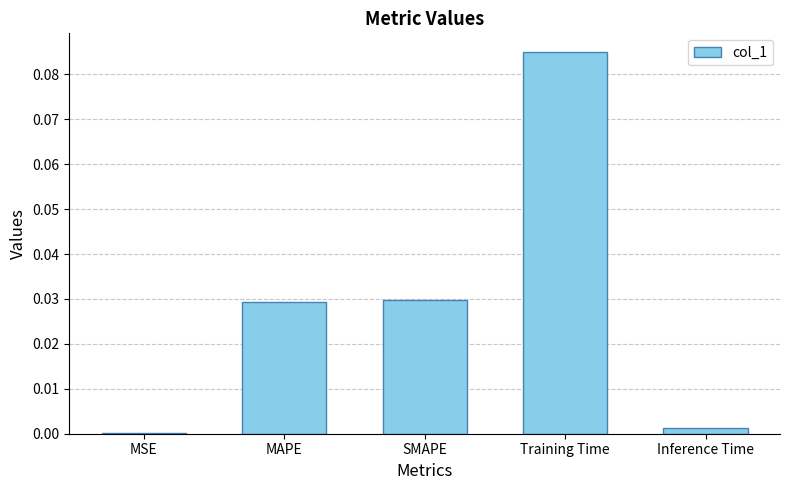

Which has a higher value, MSE or Training Time?

Training Time